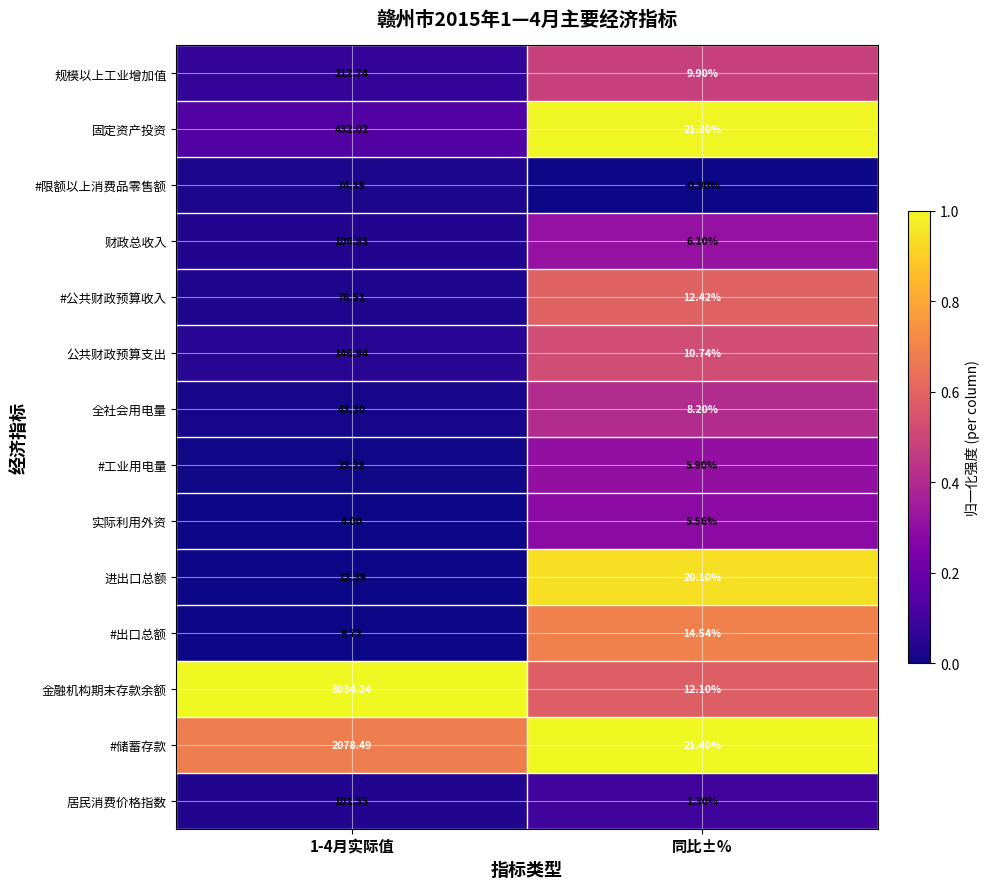

Is the value of #限额以上消费品零售额 at 同比±% greater than the value of 居民消费价格指数 at 同比±%?

No